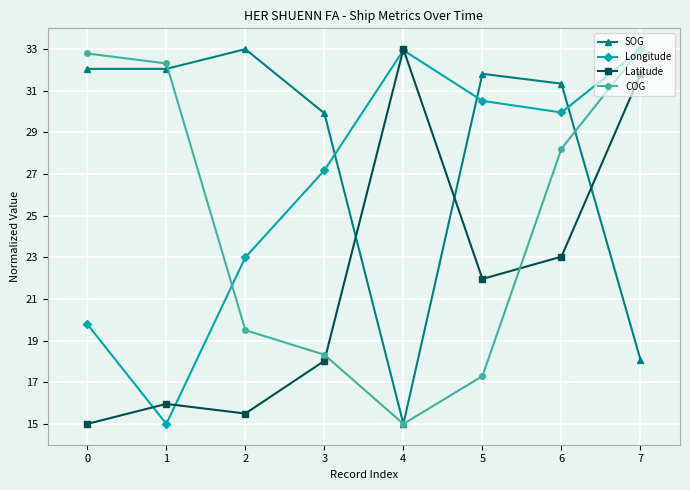

At which category does COG reach its first local valley?

4